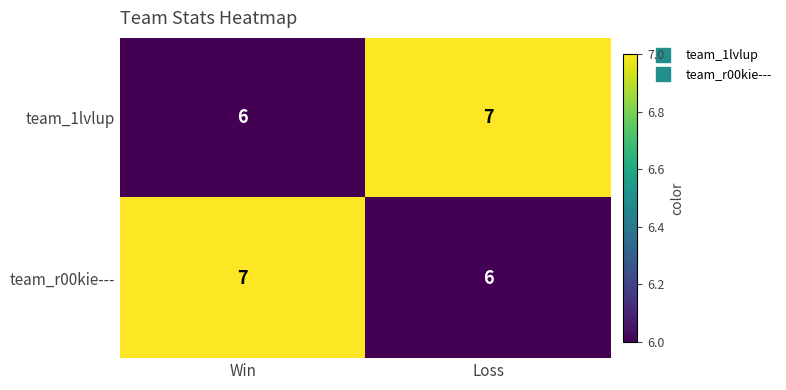

What is the sum of all team_1lvlup values?

13